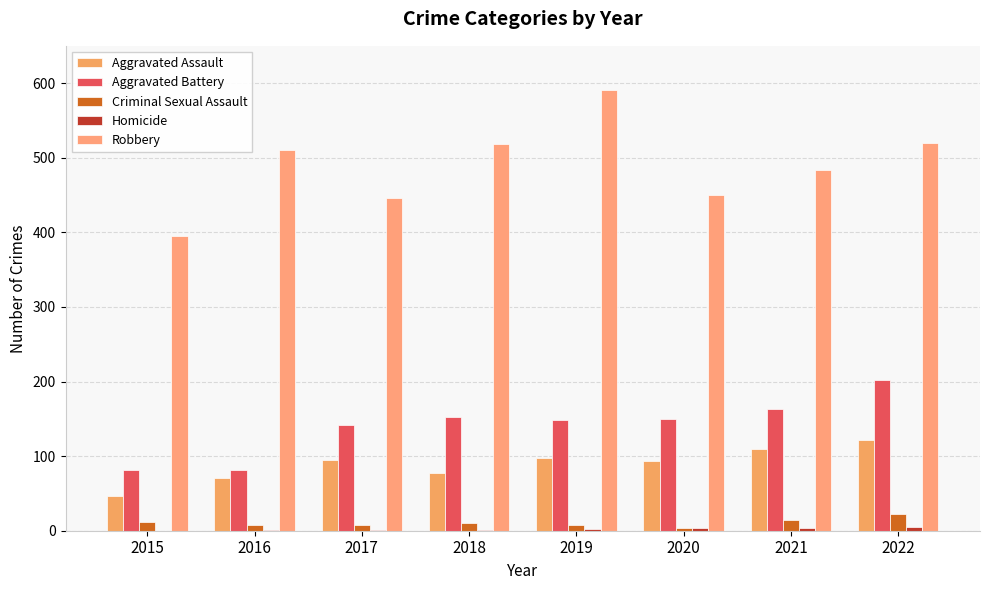

How many distinct data groups are displayed?

5